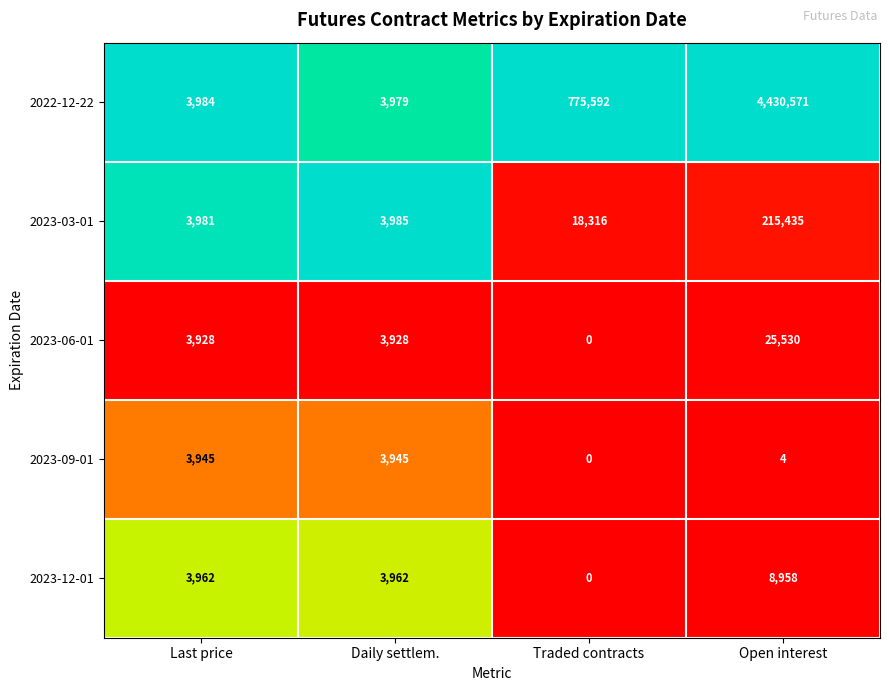

At which category does the chart reach its minimum across all series?

Traded contracts